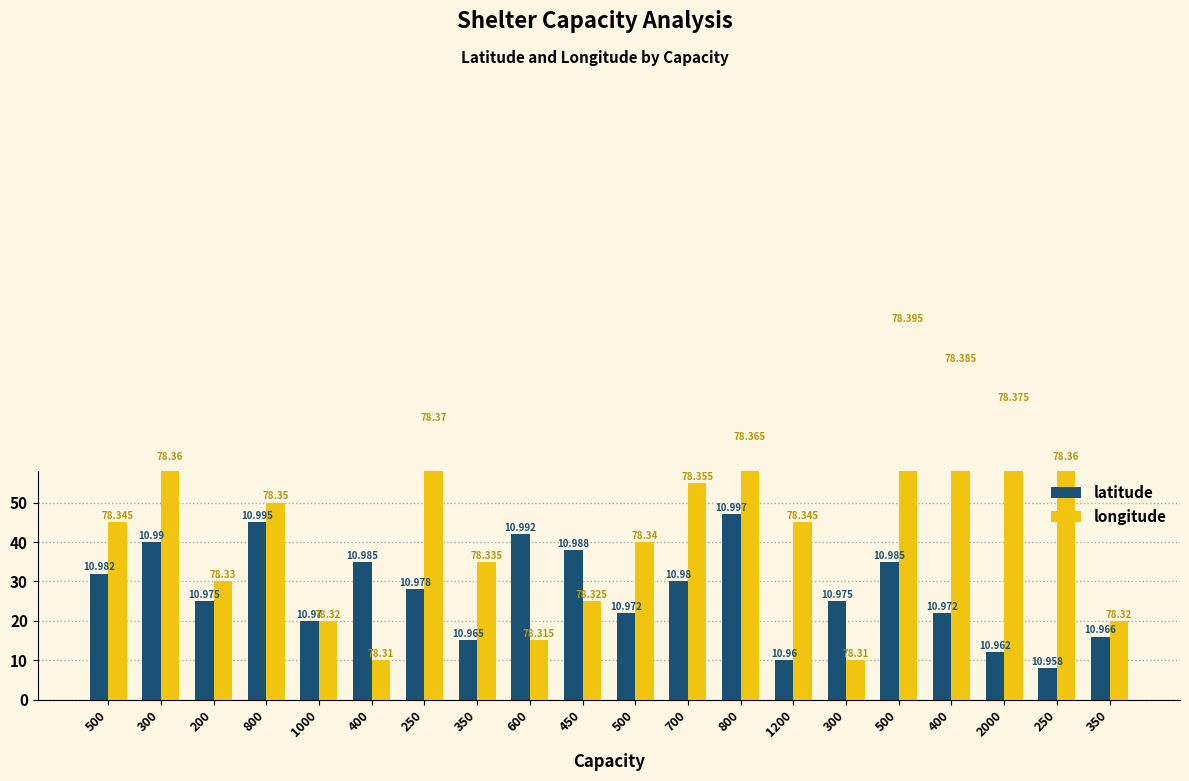

What is the total value across all series at 200?

55.0